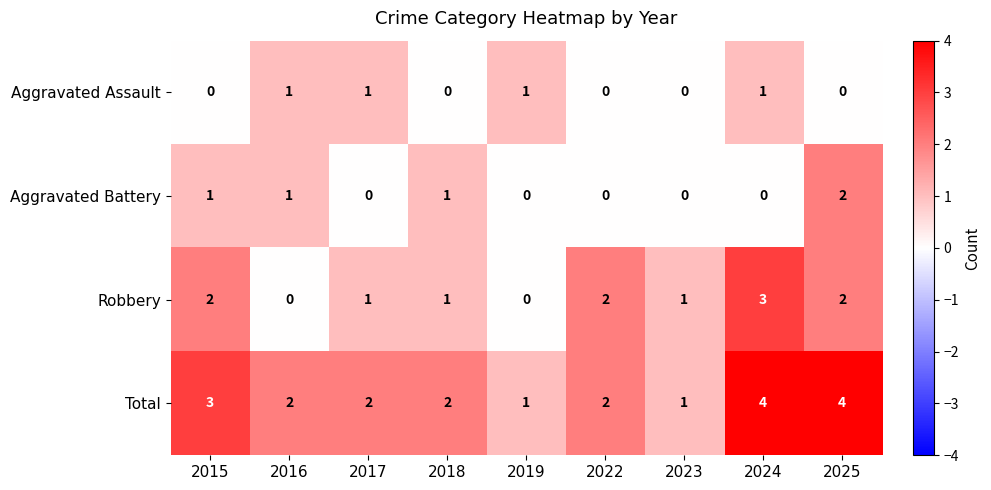

How many distinct data groups are displayed?

4